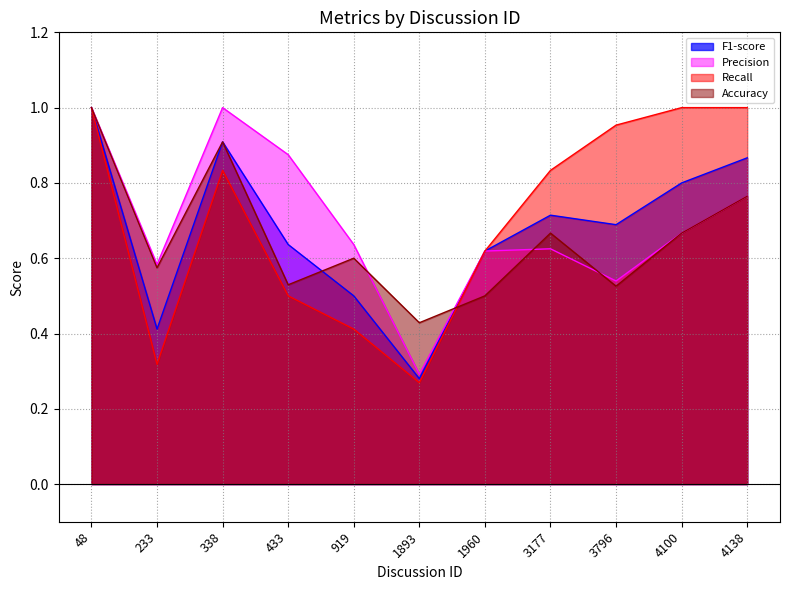

How many lines are shown in the chart?

4